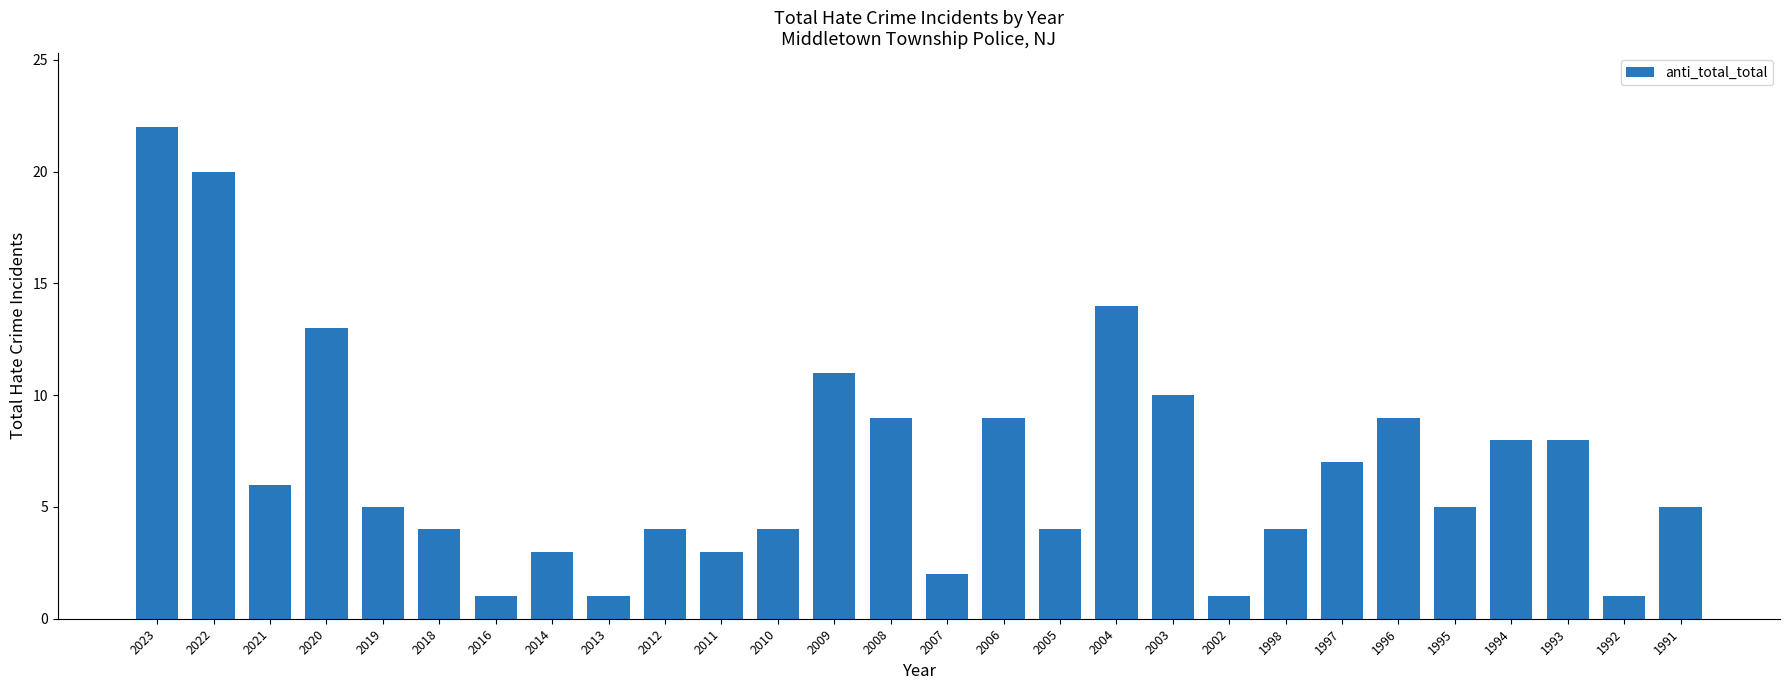

What is the ratio of the value at 1993 to the value at 2003?

0.8